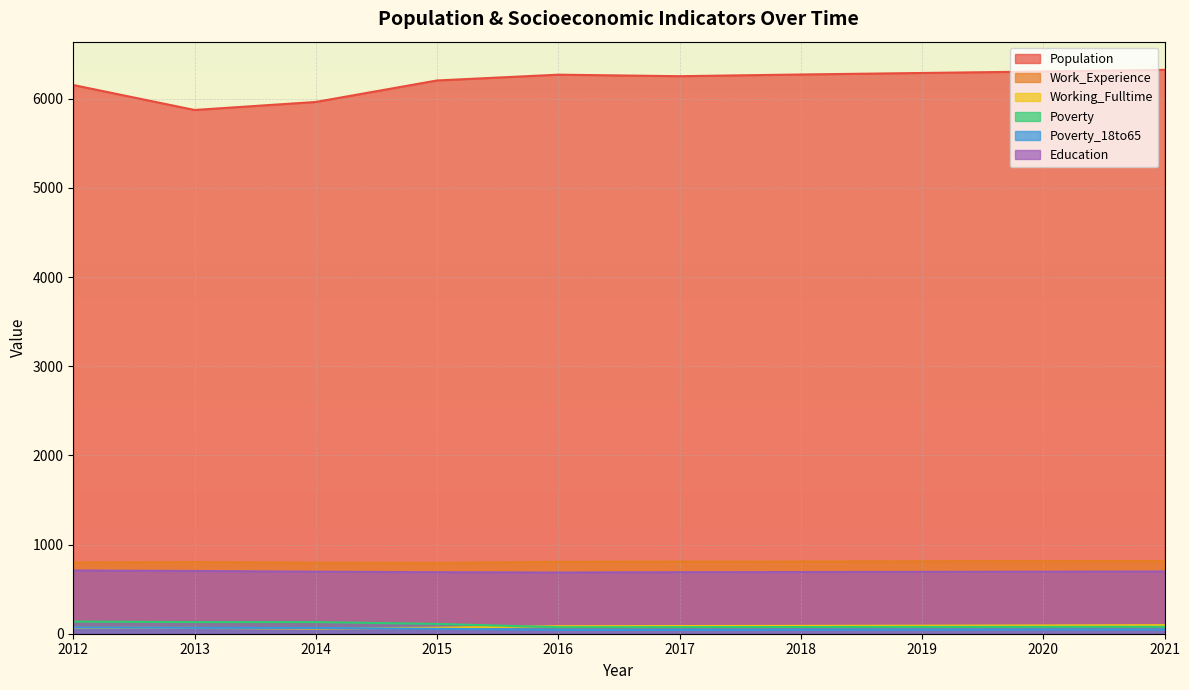

What is the value of the Poverty point at the 9th from the left?

77